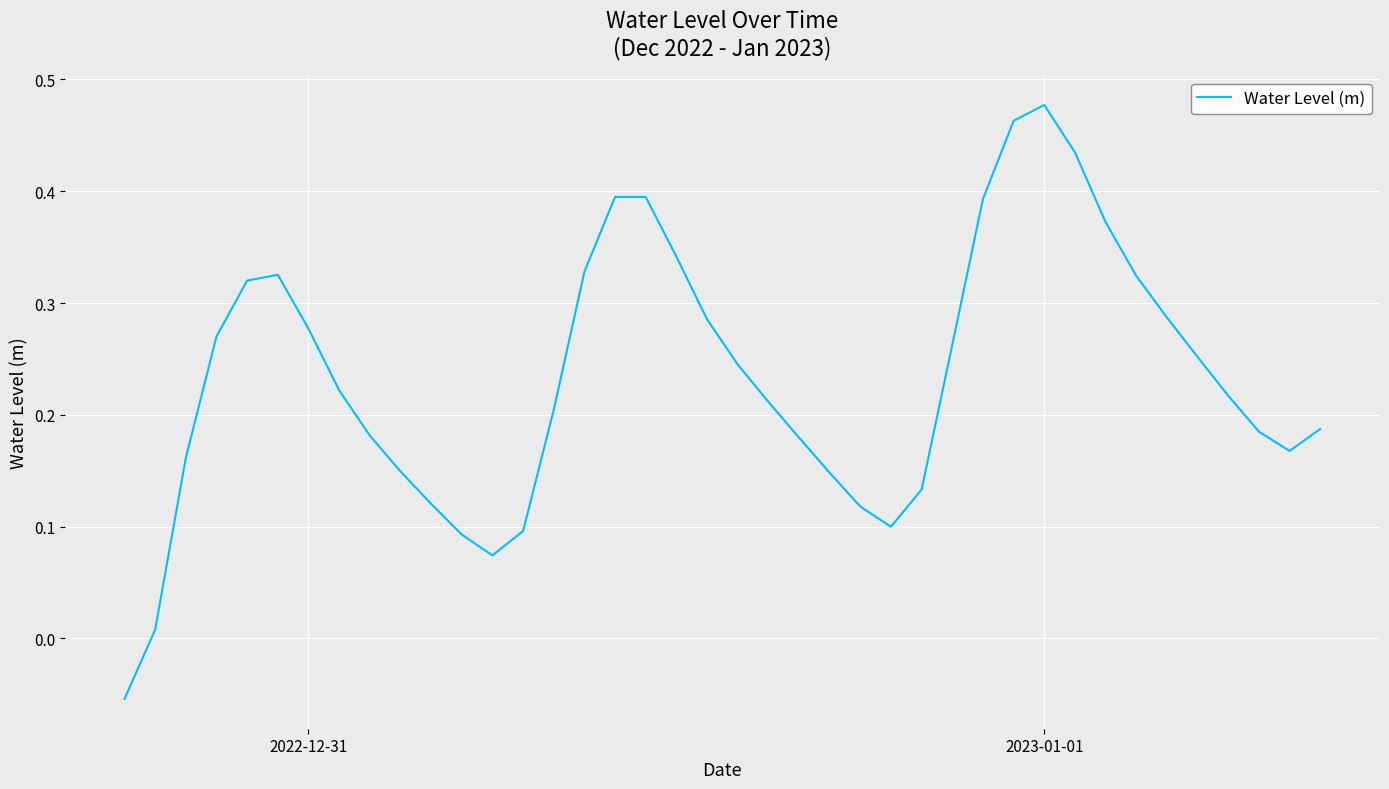

Reading left to right, list all the values displayed in this chart.

-0.1	0.0	0.2	0.3	0.3	0.3	0.3	0.2	0.2	0.1	0.1	0.1	0.1	0.1	0.2	0.3	0.4	0.4	0.3	0.3	0.2	0.2	0.2	0.1	0.1	0.1	0.1	0.3	0.4	0.5	0.5	0.4	0.4	0.3	0.3	0.3	0.2	0.2	0.2	0.2